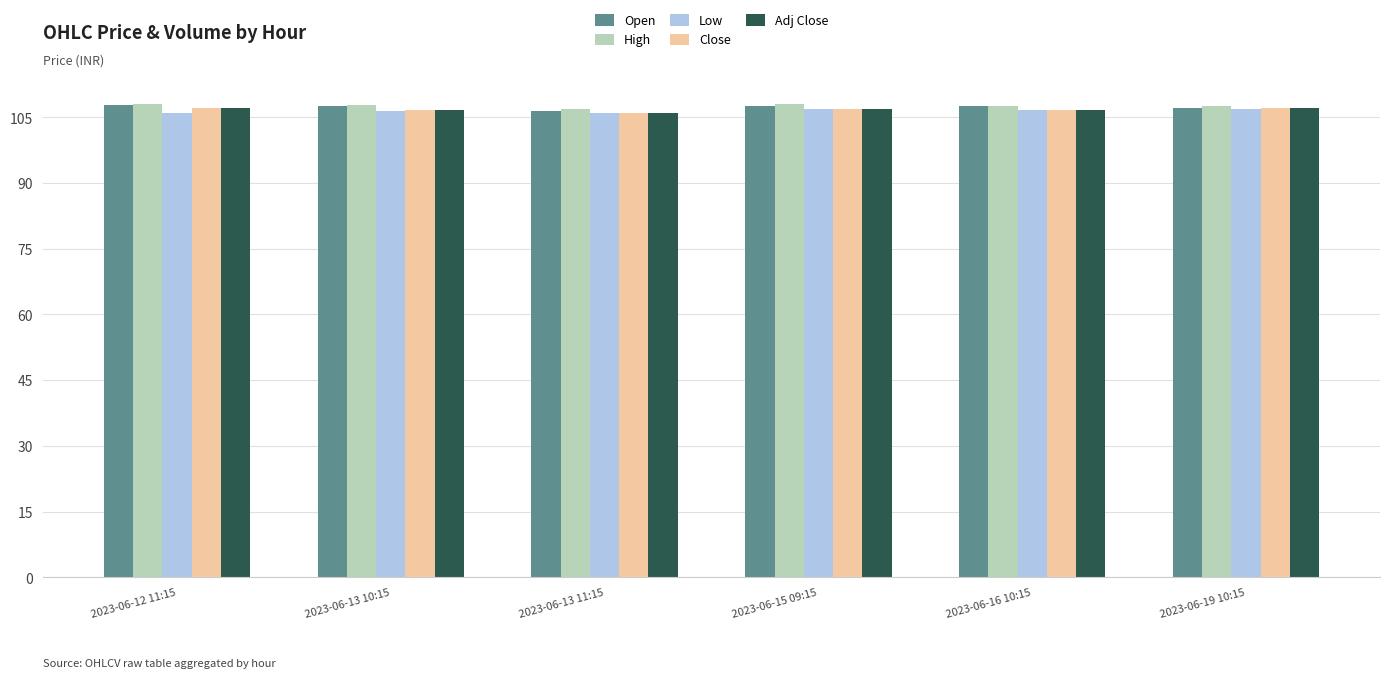

What is the total value across all series at 2023-06-15 09:15?

536.5